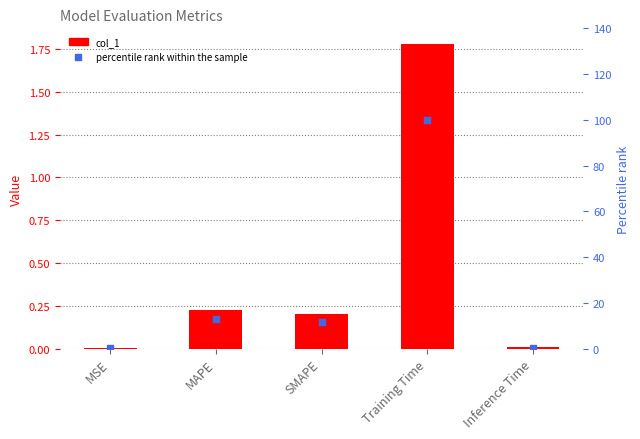

What are all the series names shown in the legend?

col_1, percentile rank within the sample